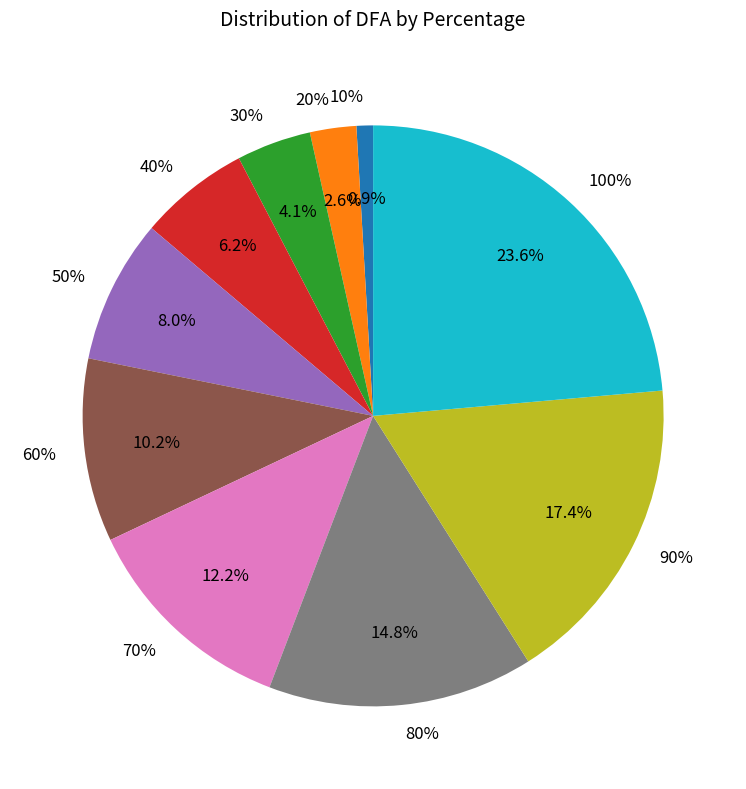

To the nearest percent, what is the combined percentage of 10% and 20%?

3%